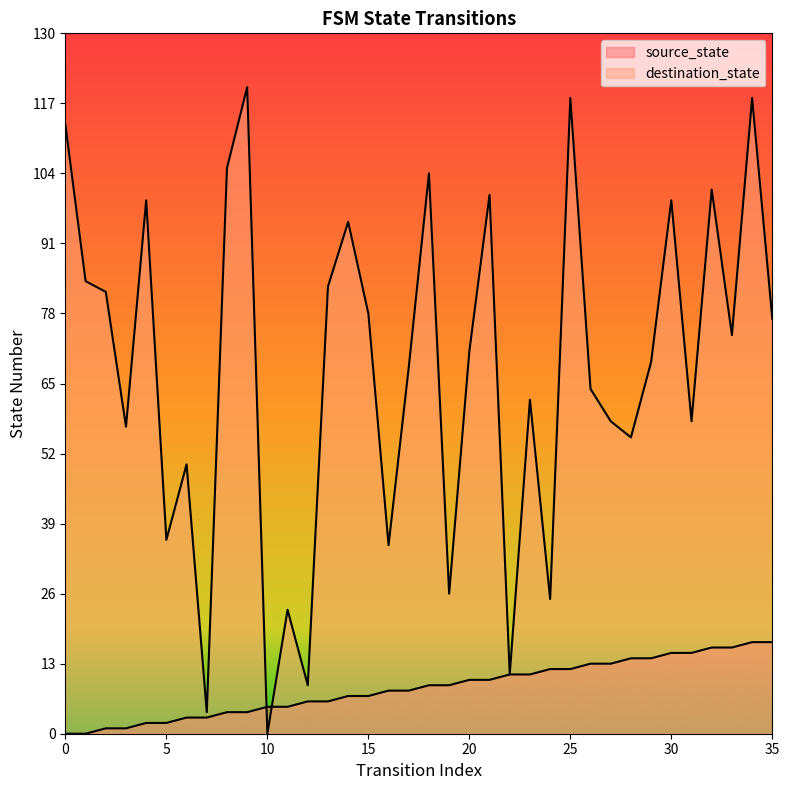

What is the maximum value for destination_state?

120